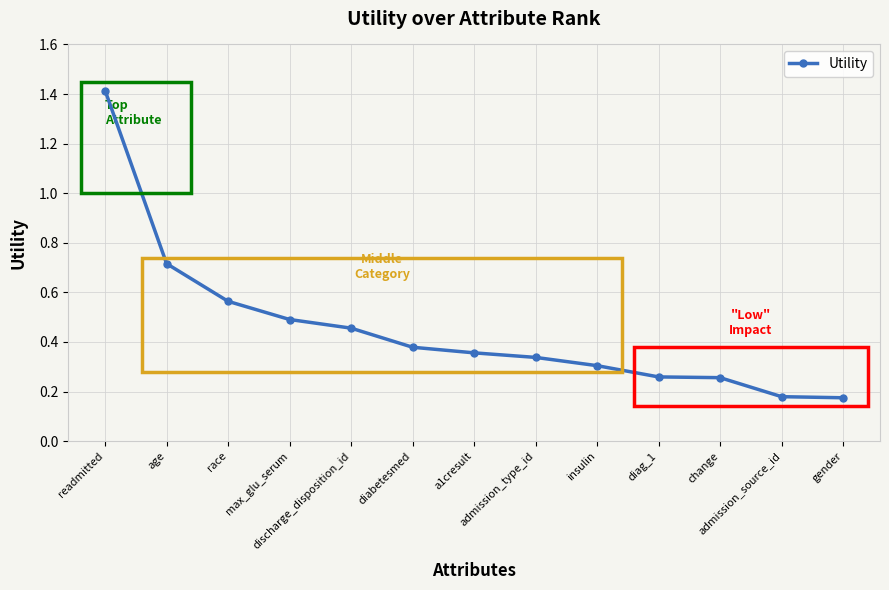

What is the difference between the maximum and minimum values?

1.2